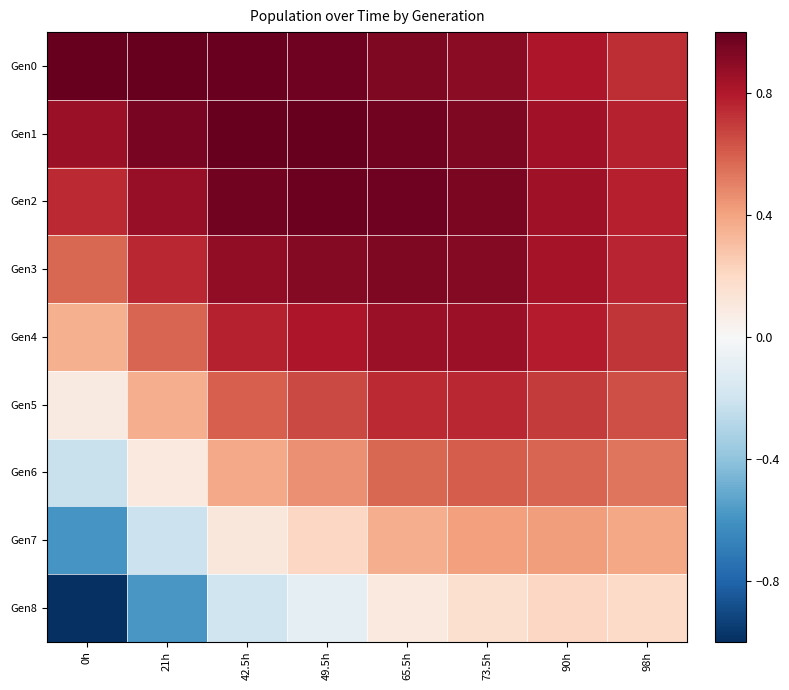

Which has a higher value, 73.5h or 90h?

73.5h